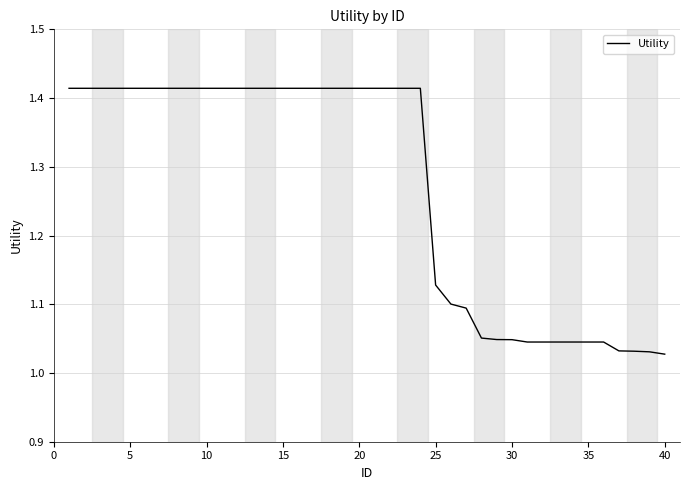

Count the number of categories in the chart.

40